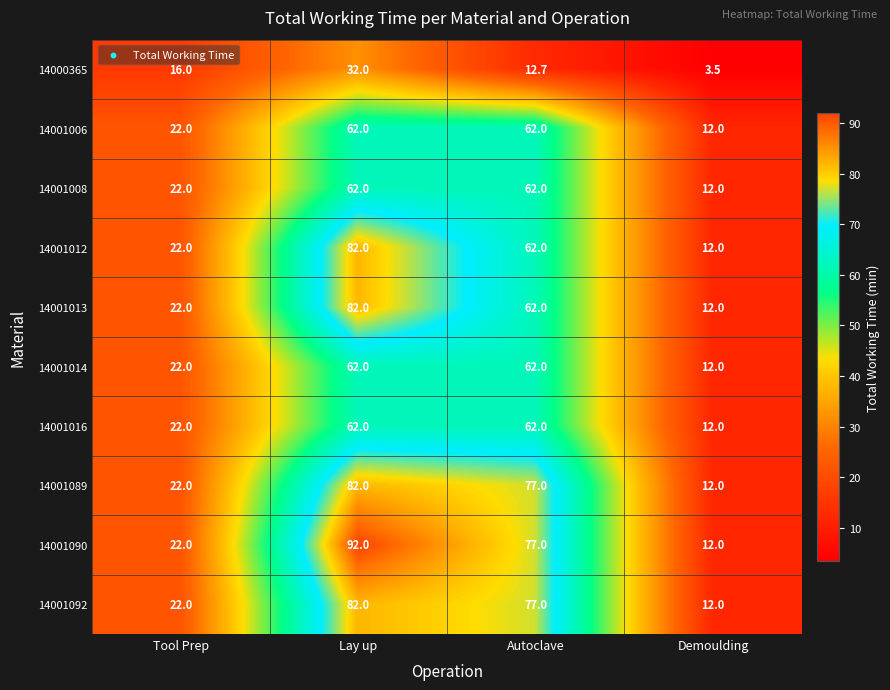

The value of 14001006 at Tool Prep is 22.0. True or false?

True